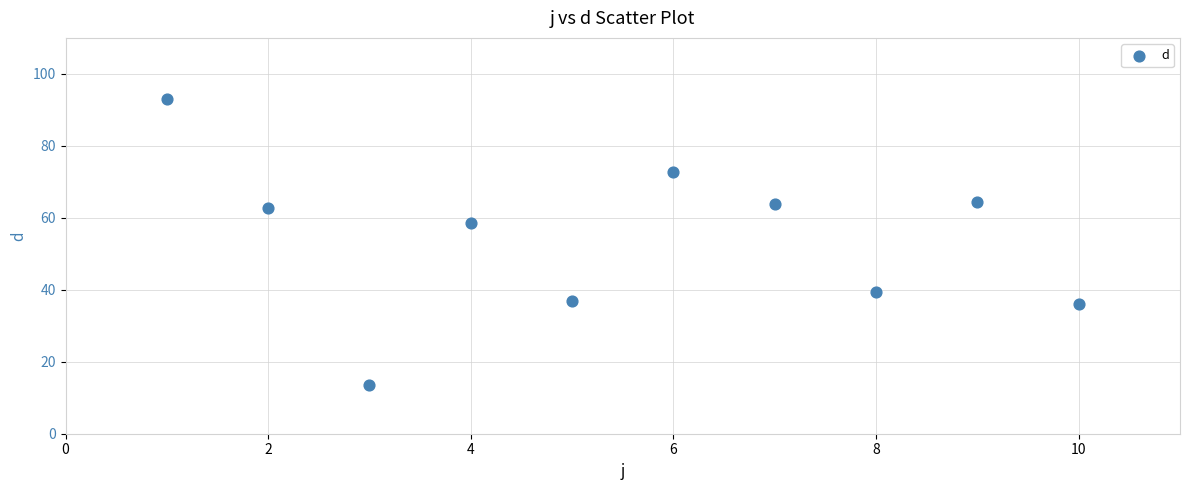

What is the average X value?

5.5